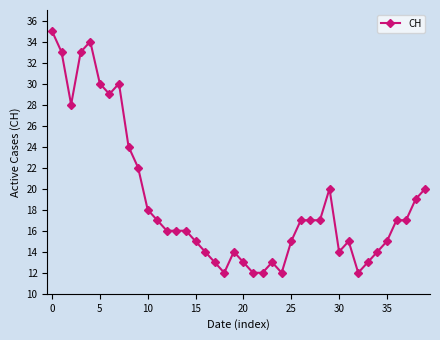

What is the maximum value shown in the chart?

35